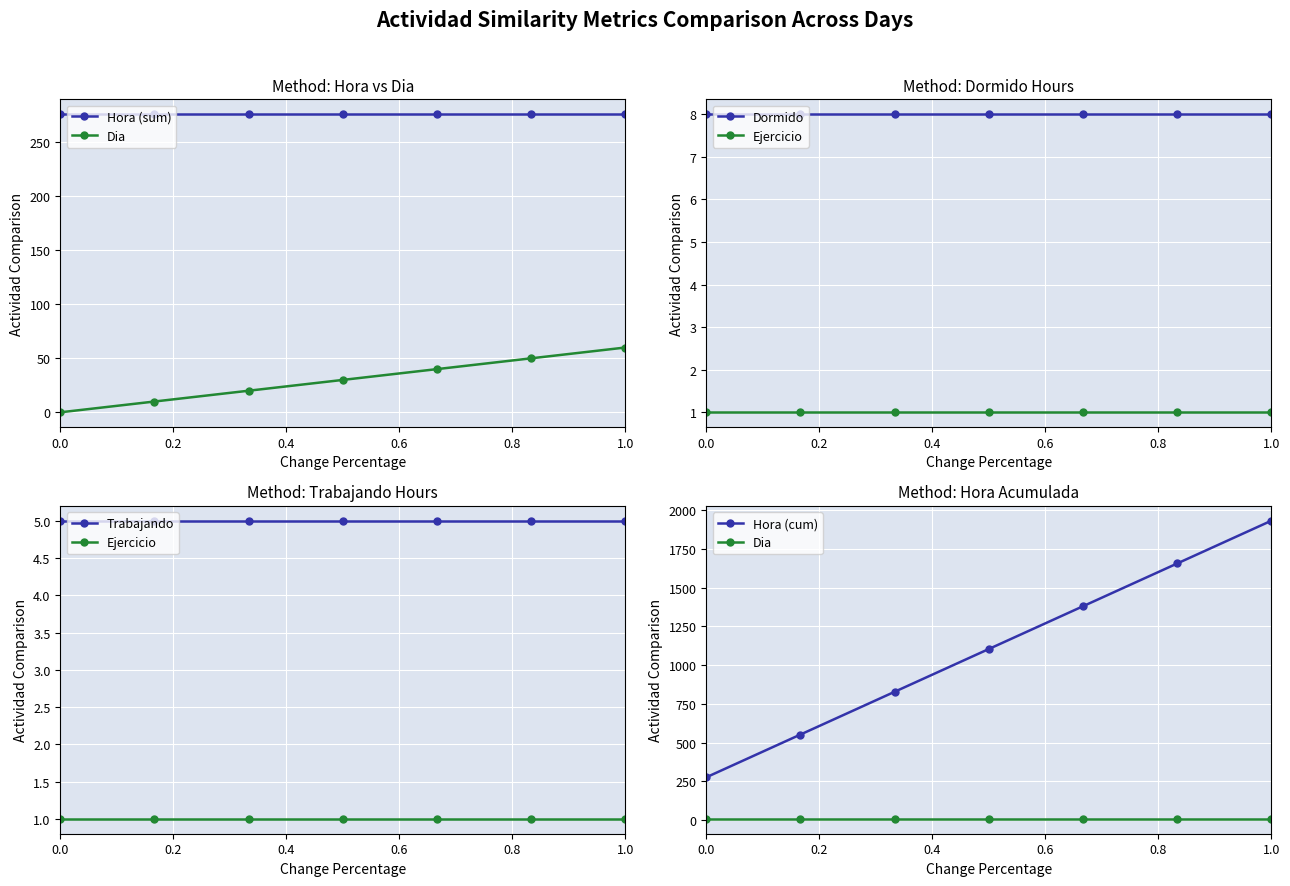

Read the Ejercicio value at 0.6.

1